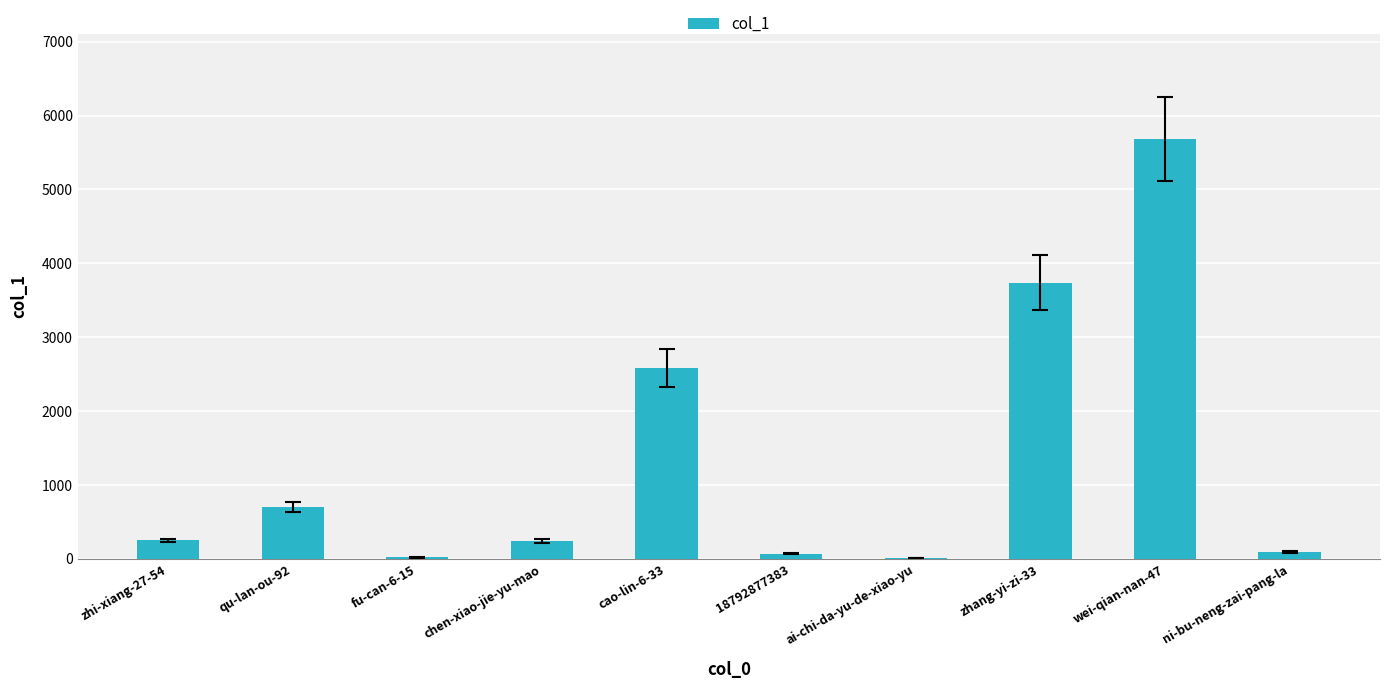

True or false: the data shows 69 at 18792877383.

True